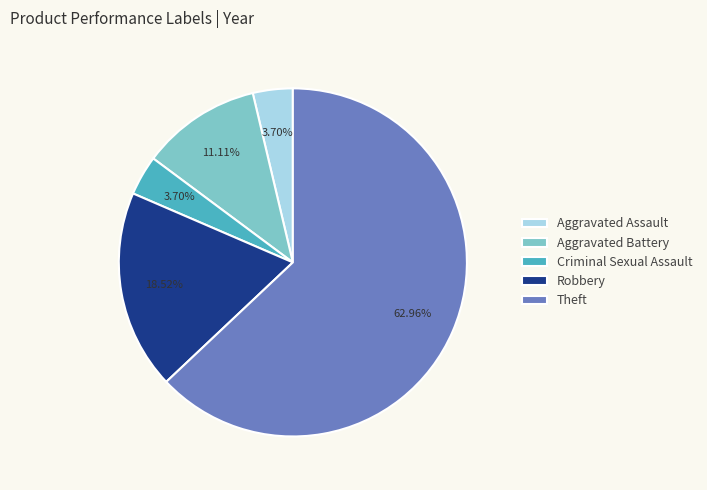

Which has a higher value, Robbery or Theft?

Theft